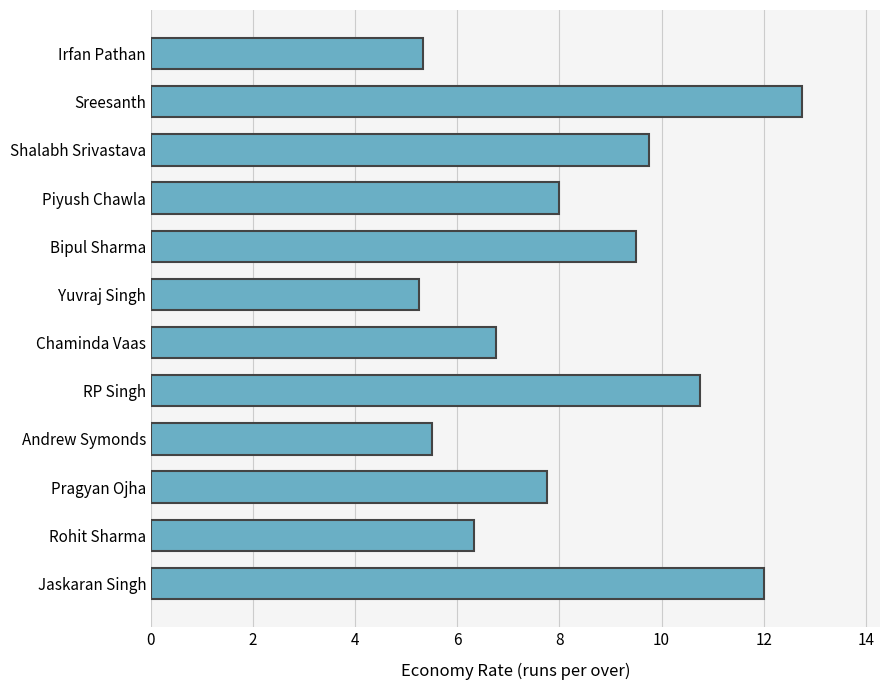

What is the difference between the values at Pragyan Ojha and Irfan Pathan?

2.4